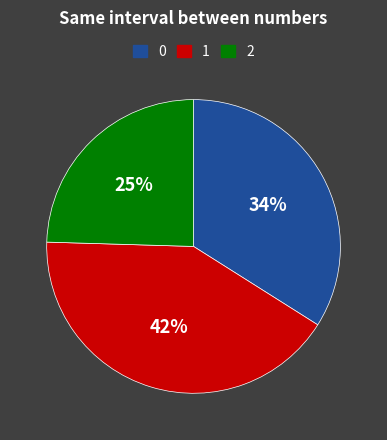

Is there a majority slice in this chart?

No